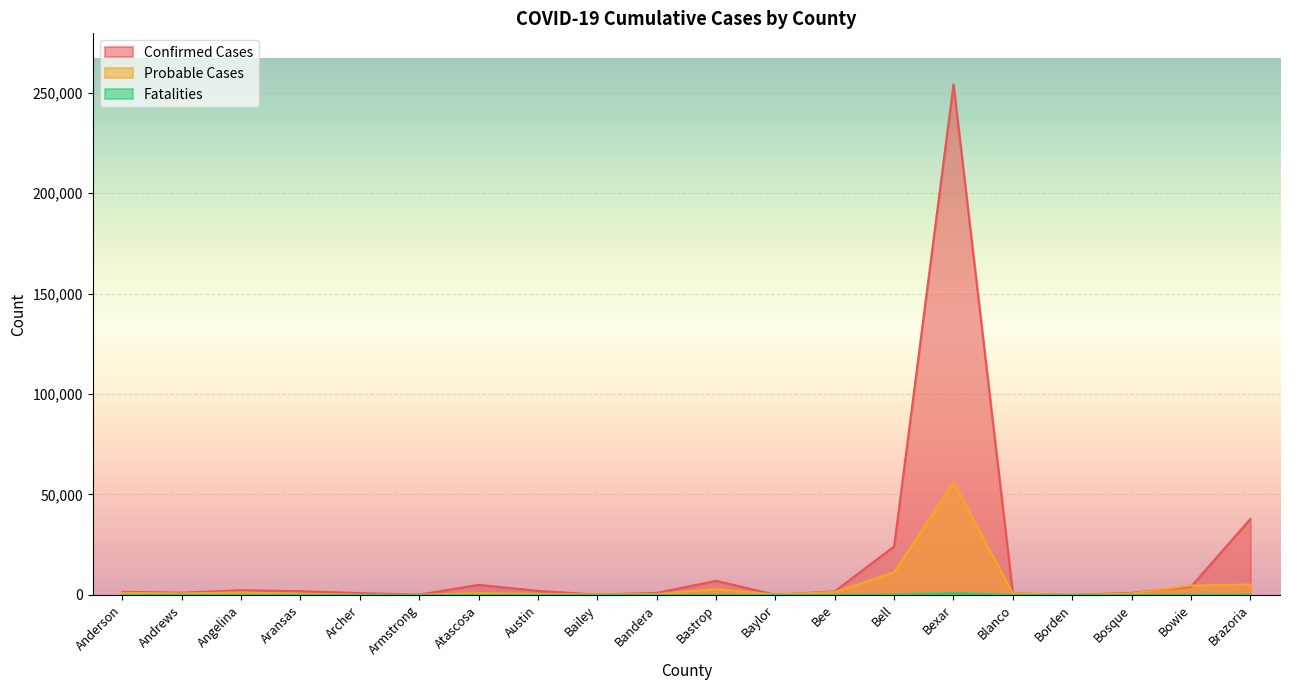

What is the maximum value shown in the chart?

254086